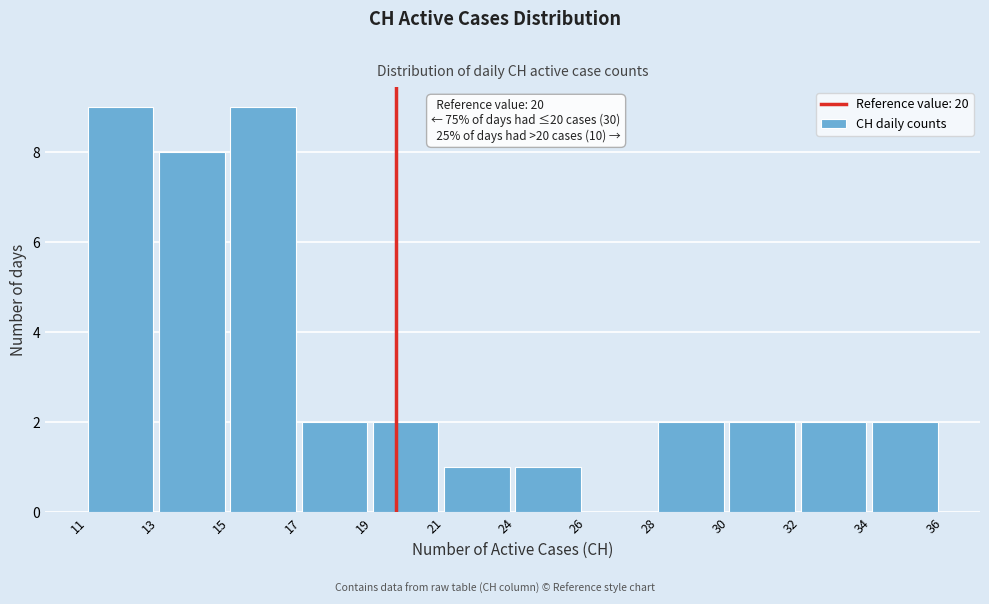

Reading left to right, what are all the values shown in this chart?

11=9	13=8	15=9	17=2	19=2	21=1	24=1	26=0	28=2	30=2	32=2	34=2